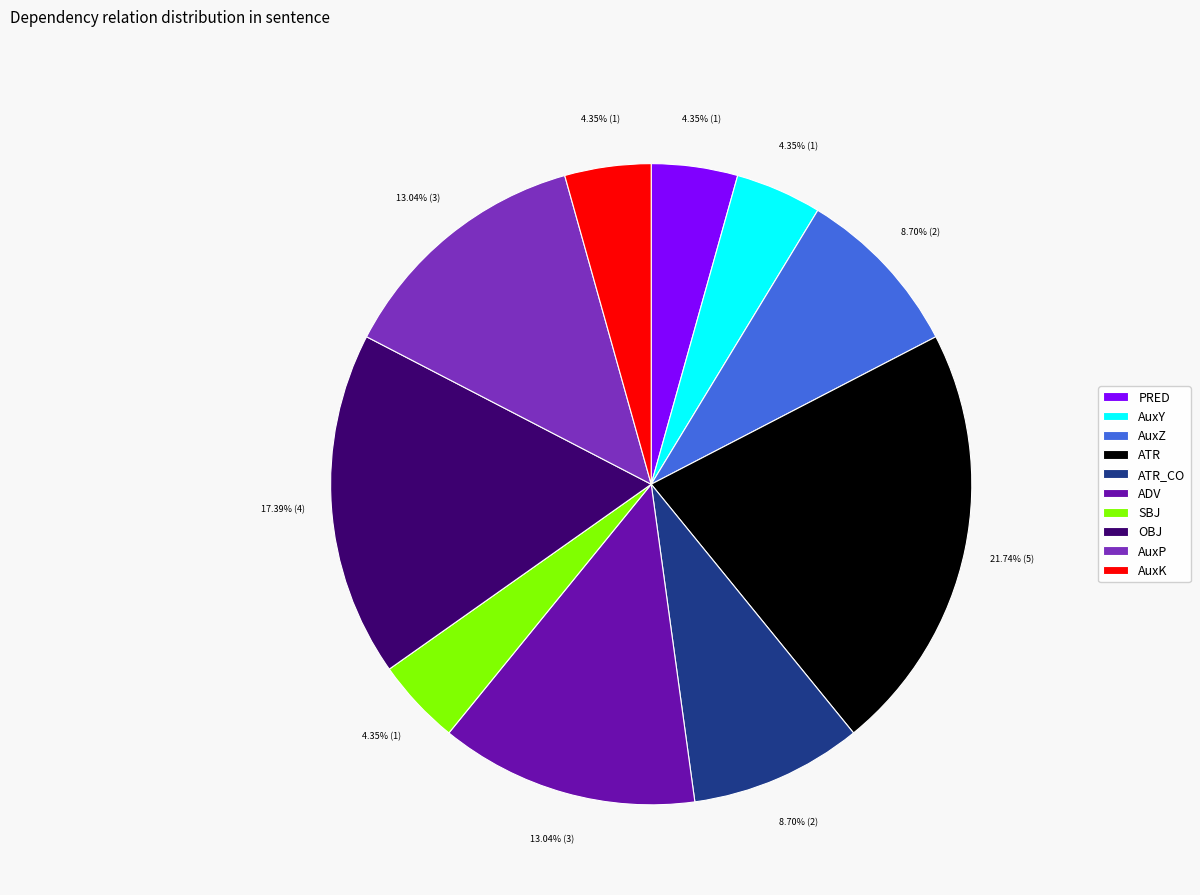

To the nearest percent, what is the average slice percentage?

10%